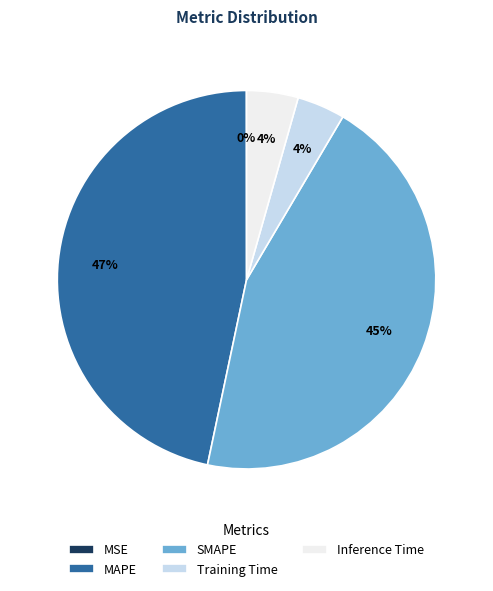

True or false: MAPE accounts for 33% of the total.

False